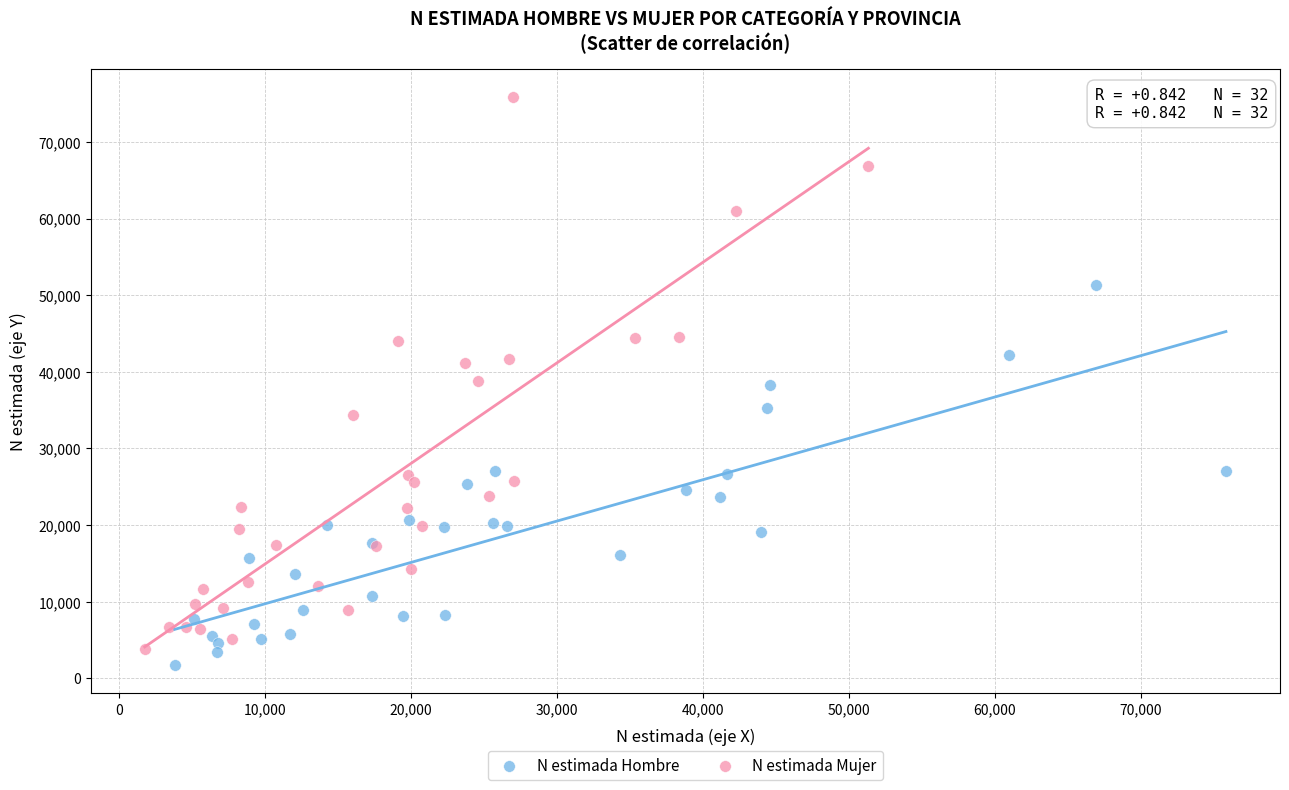

Which series has the largest Y range (max minus min)?

N estimada Mujer